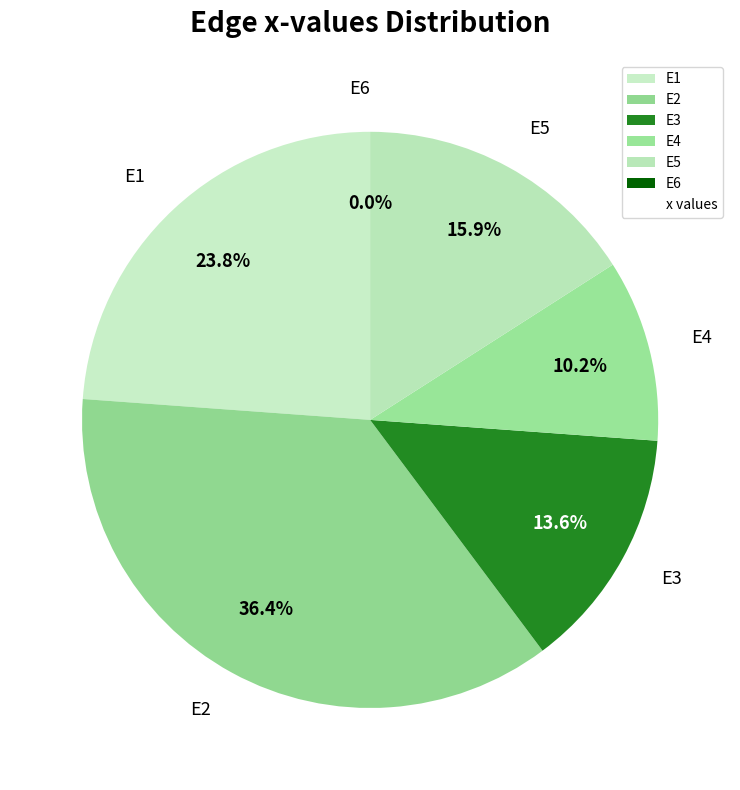

Does any single category account for the majority?

No